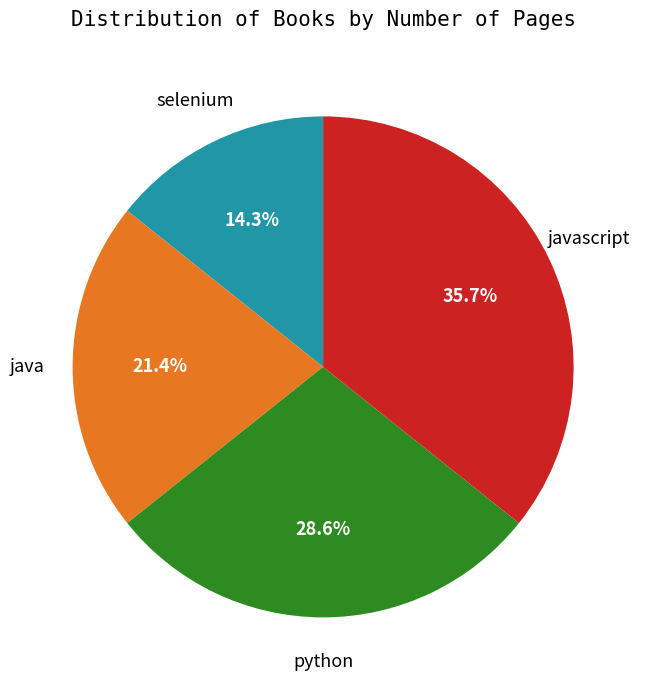

Is there a majority slice in this chart?

No